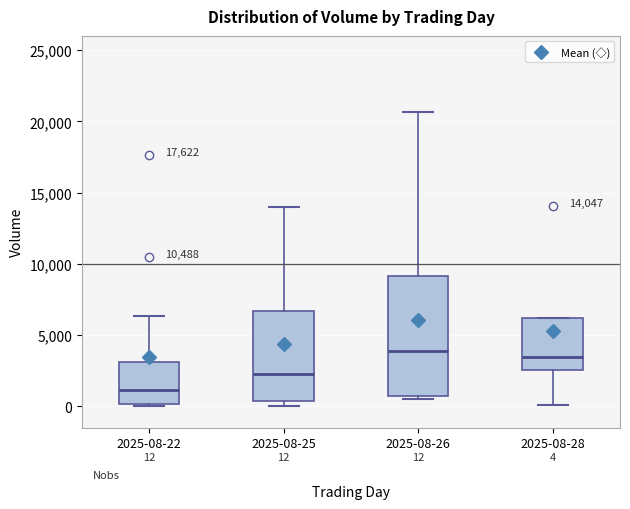

Which box is the tallest, from its lower edge to its upper edge?

2025-08-26